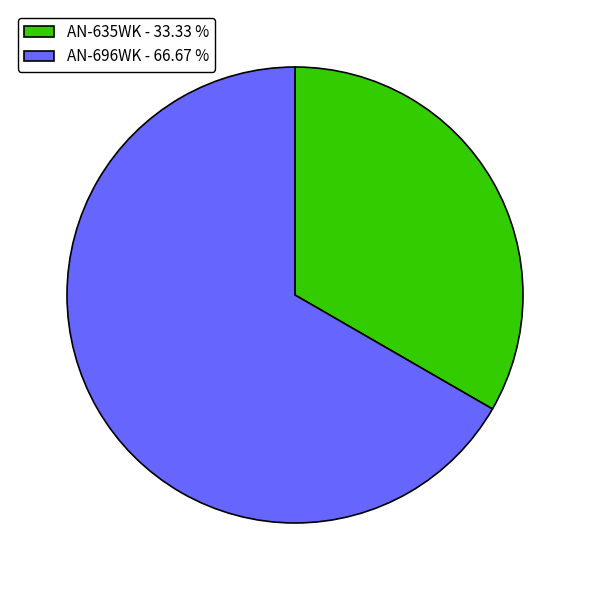

Is it true that AN-696WK is 67% of the pie?

True